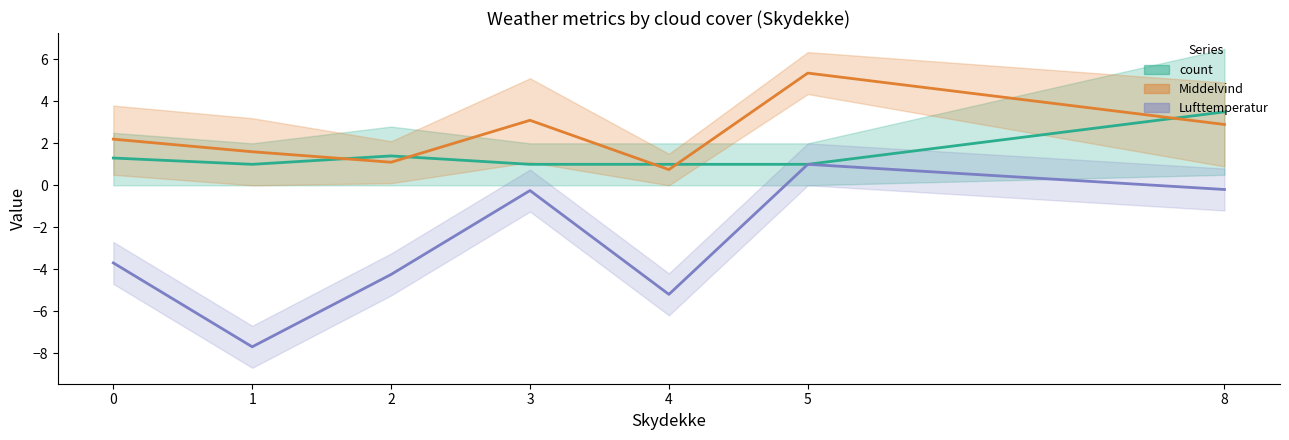

What is the total value across all series at 1?

-5.1